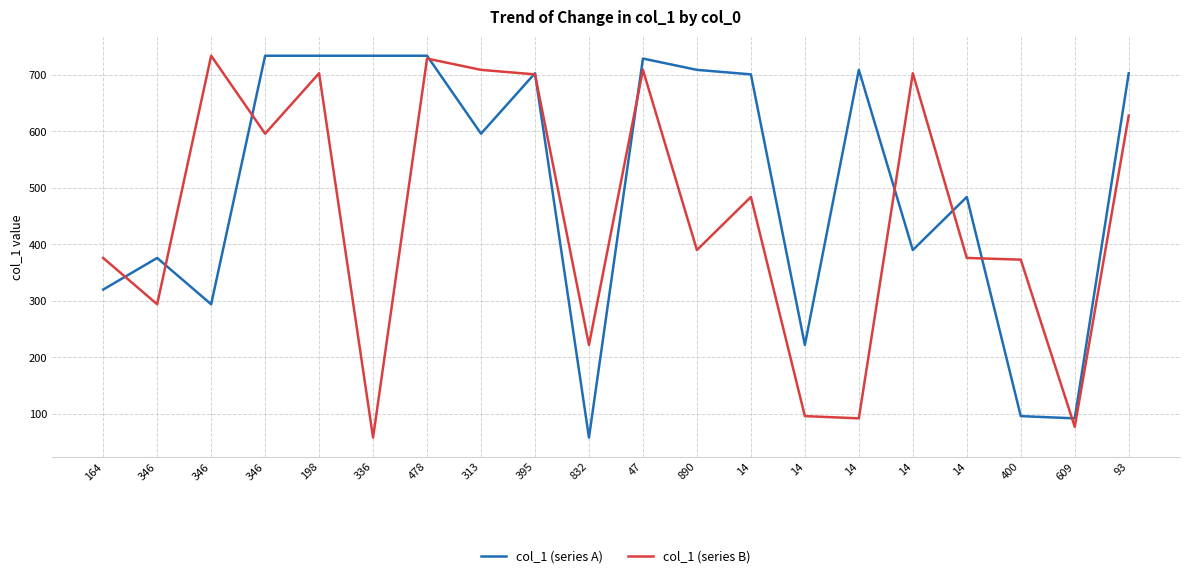

Does the chart display data point markers on the line(s)?

No